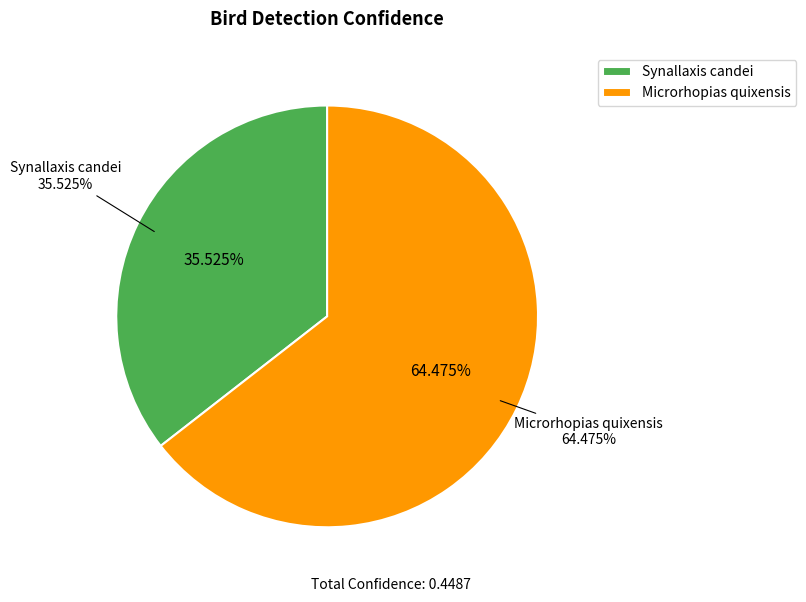

Which slice is the smallest?

Synallaxis candei